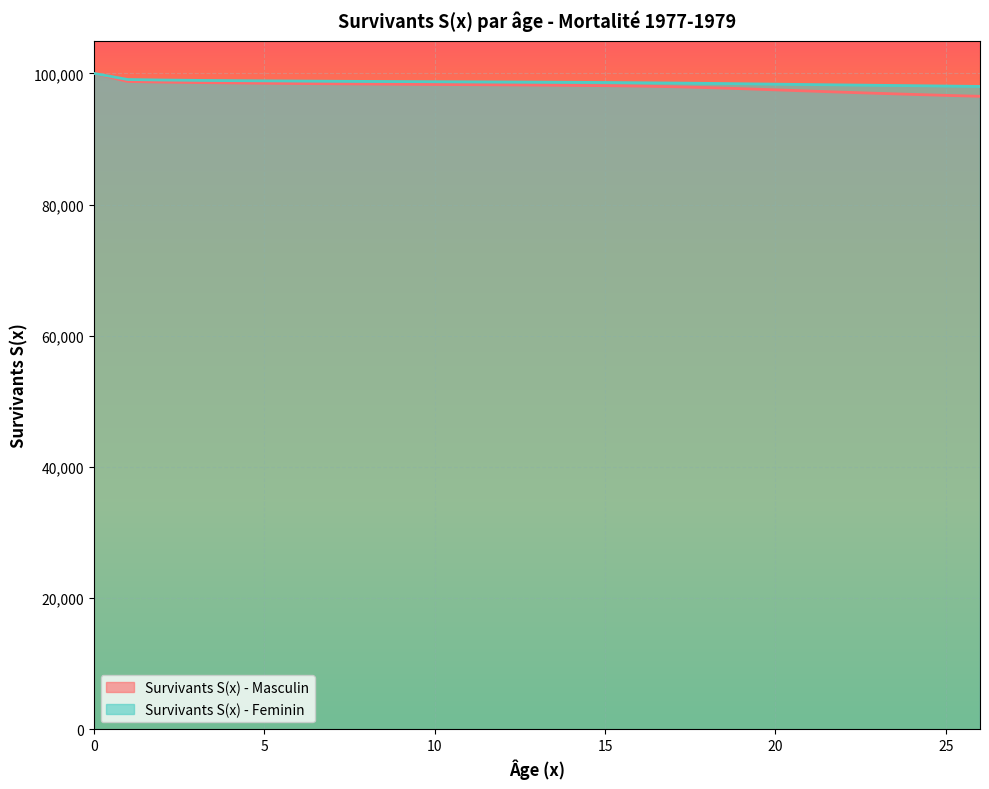

True or false: Survivants S(x) - Masculin and Survivants S(x) - Feminin intersect in this chart.

False